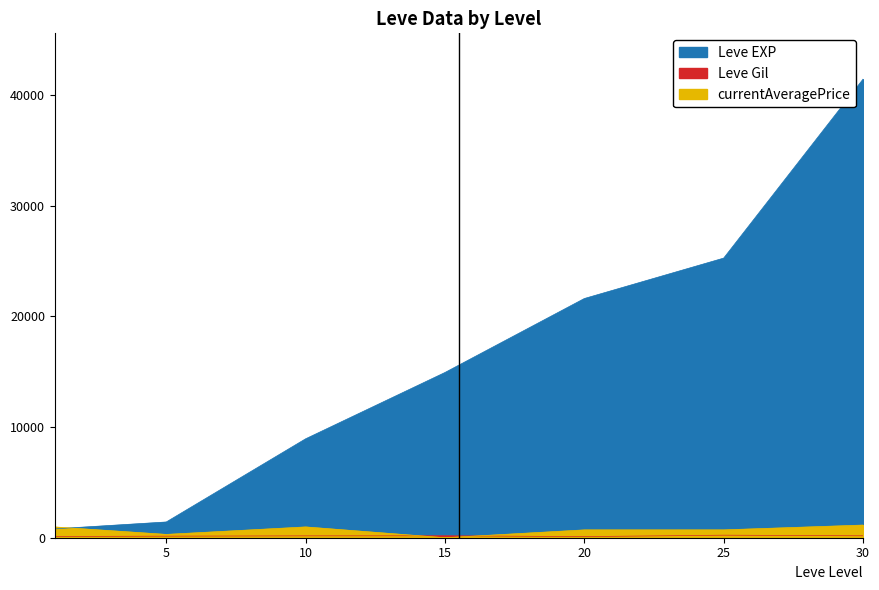

Between which two adjacent categories do currentAveragePrice and Leve Gil first intersect?

10 and 15